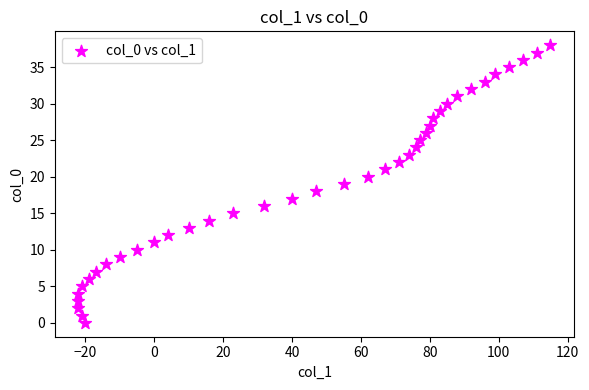

What is the range of Y values (max minus min)?

38